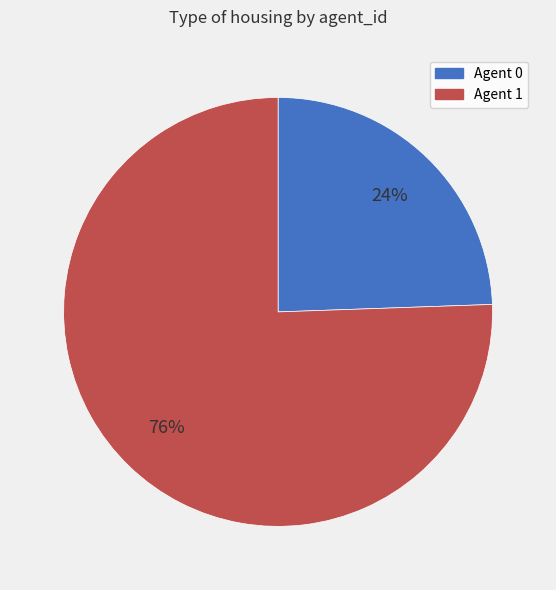

Is there a majority slice in this chart?

Yes